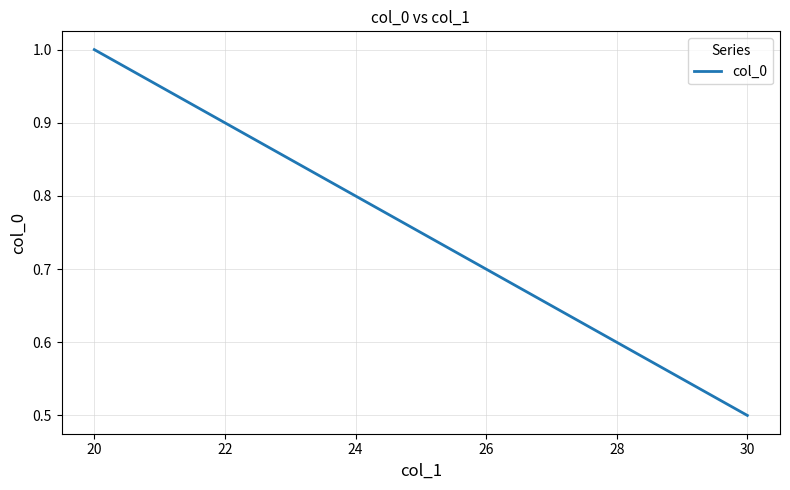

What is the average value?

0.8